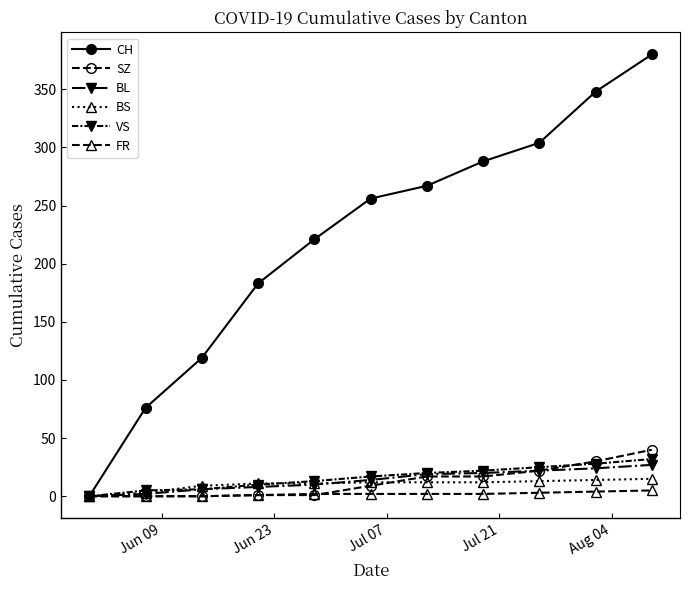

Which series has the widest spread of values?

CH